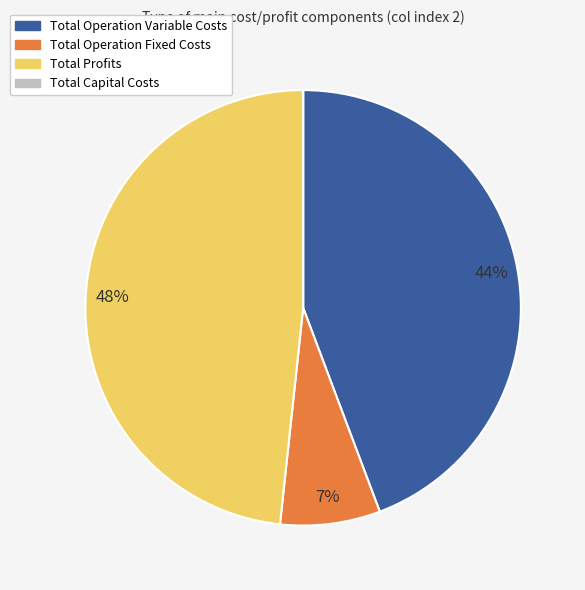

Does any single category account for the majority?

No